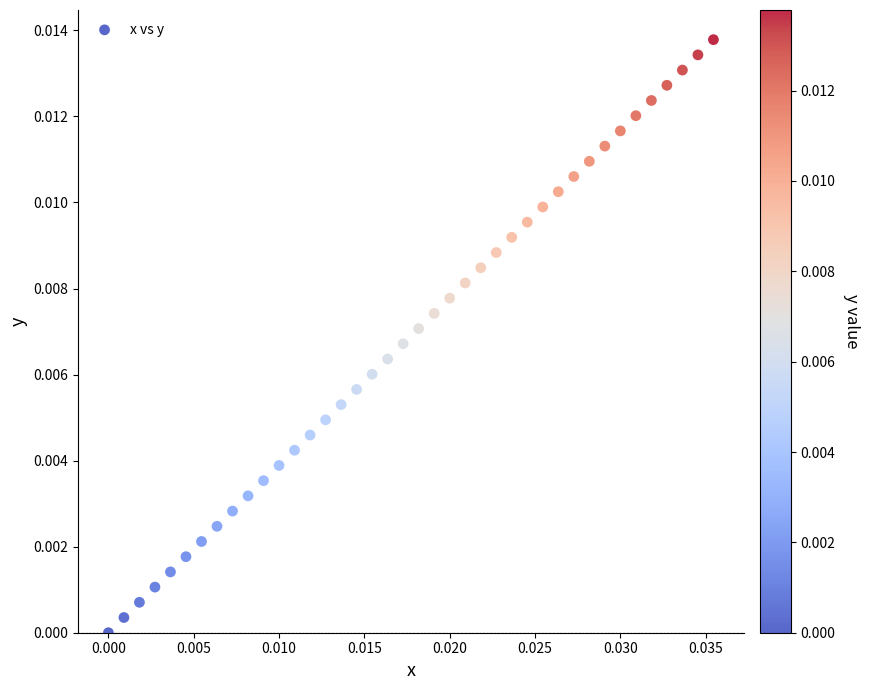

Count the number of points in this scatter plot.

40